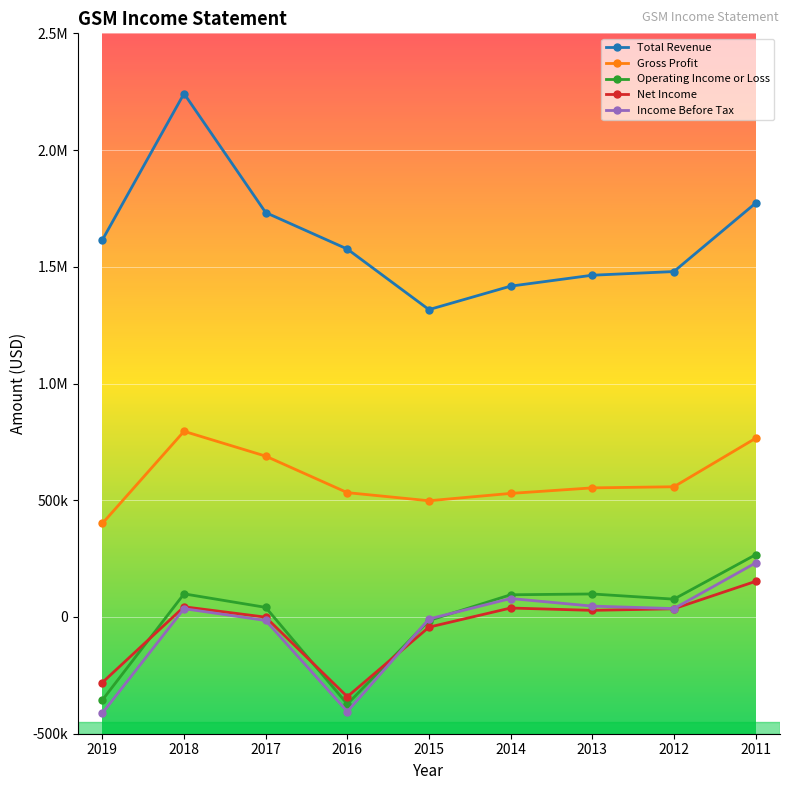

How many data points in Gross Profit are less than 553000?

4